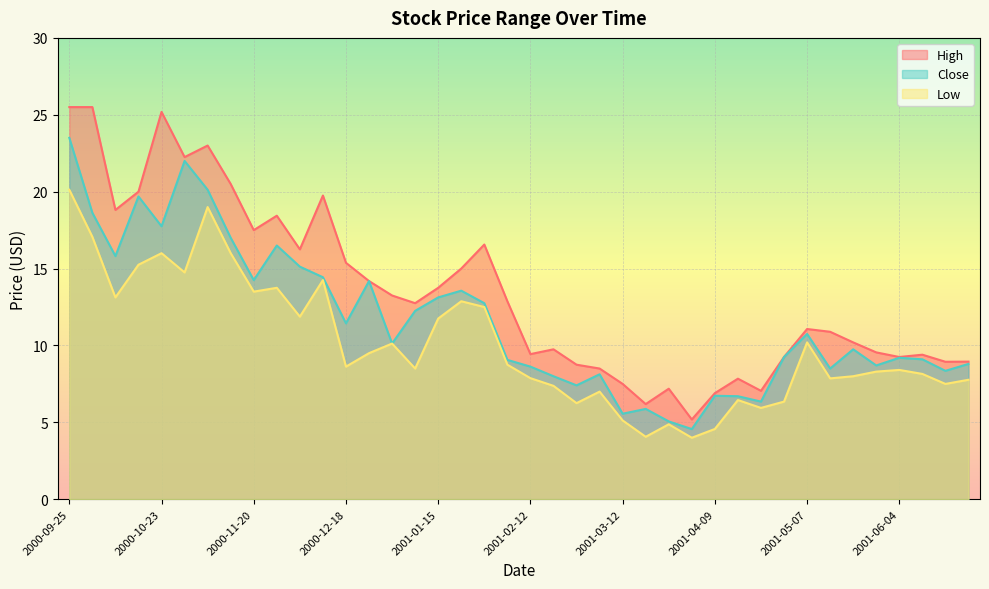

Where is the first local maximum for High?

2000-10-23